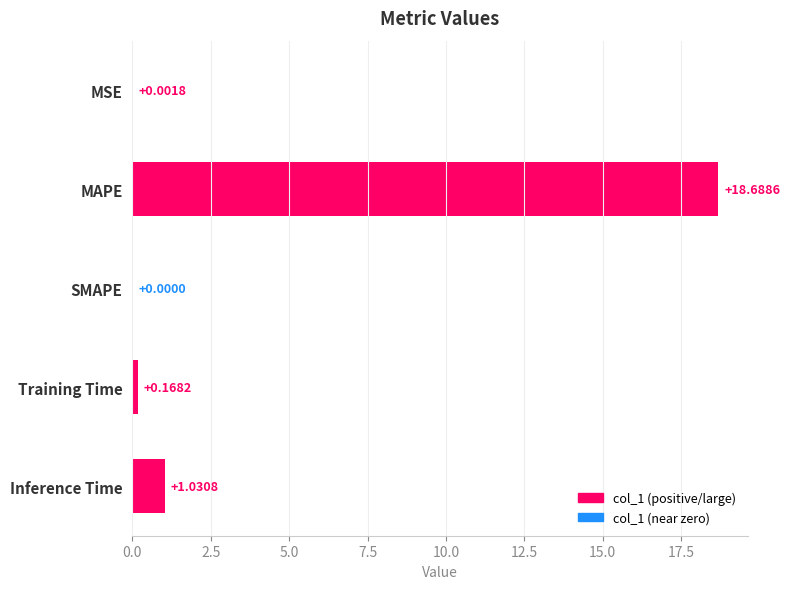

What is the maximum value shown in the chart?

18.7